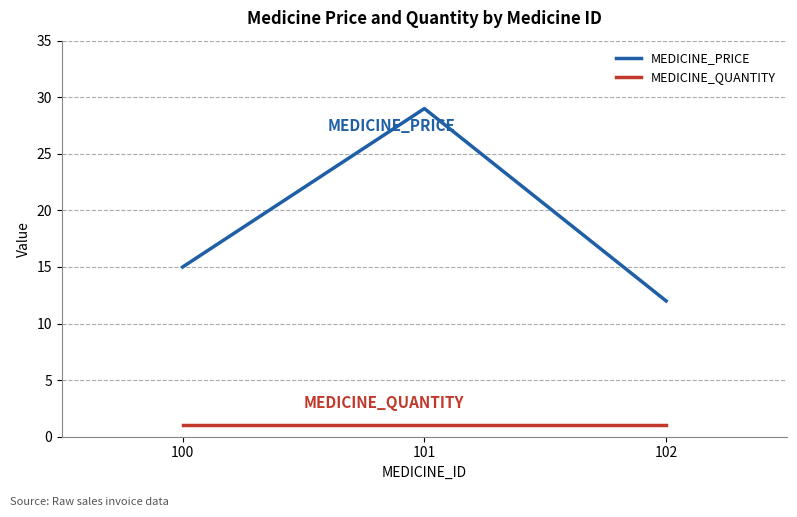

True or false: MEDICINE_QUANTITY has a value of 1 at 101.

True